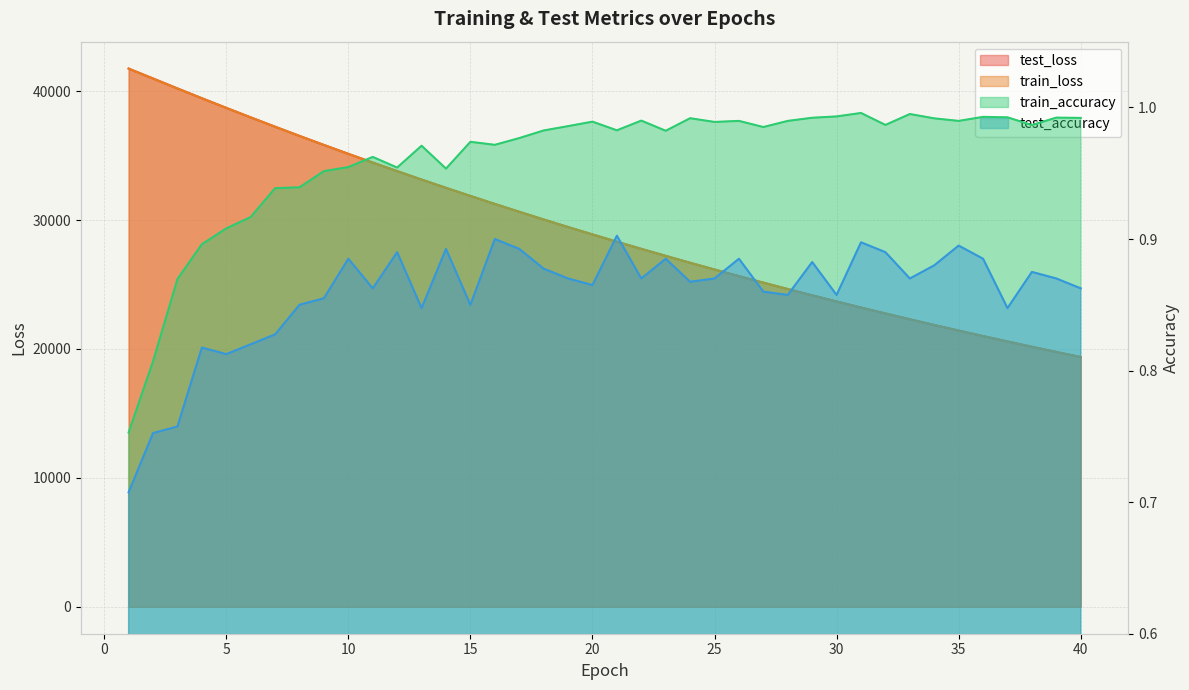

What is the value of the train_loss point at the 25th from the left?

26158.1